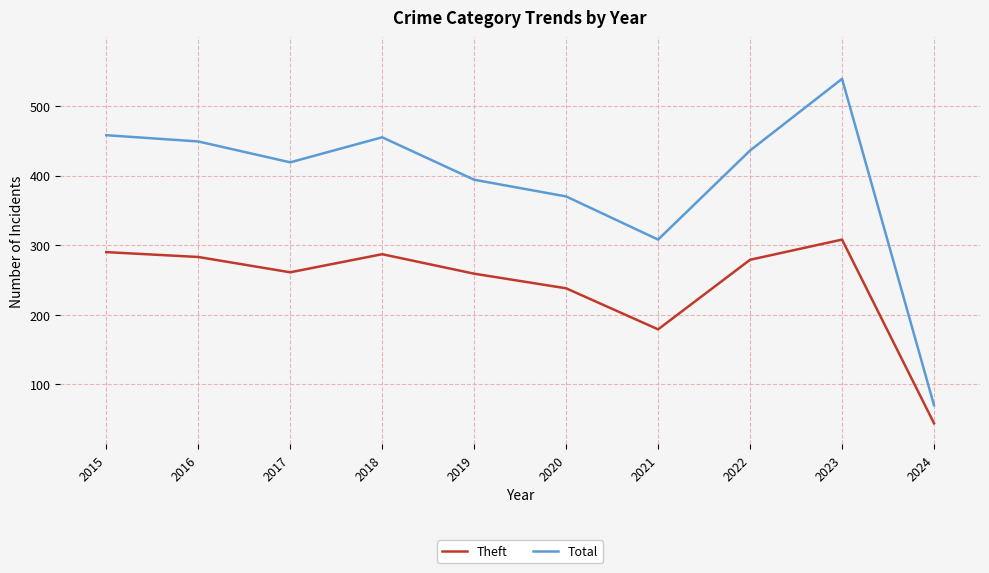

What is the smallest value displayed?

44